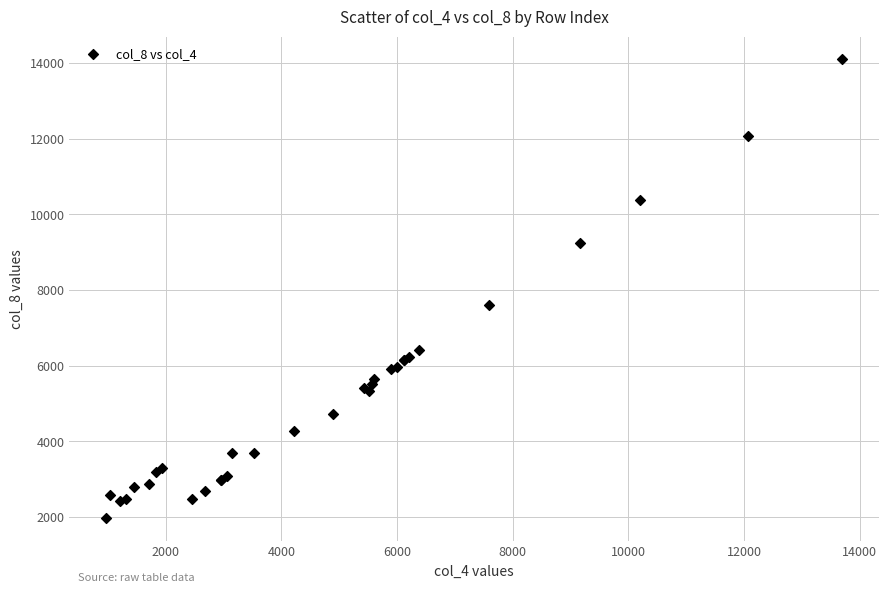

What Y value in the scatter plot is closest to 8038?

7616.3